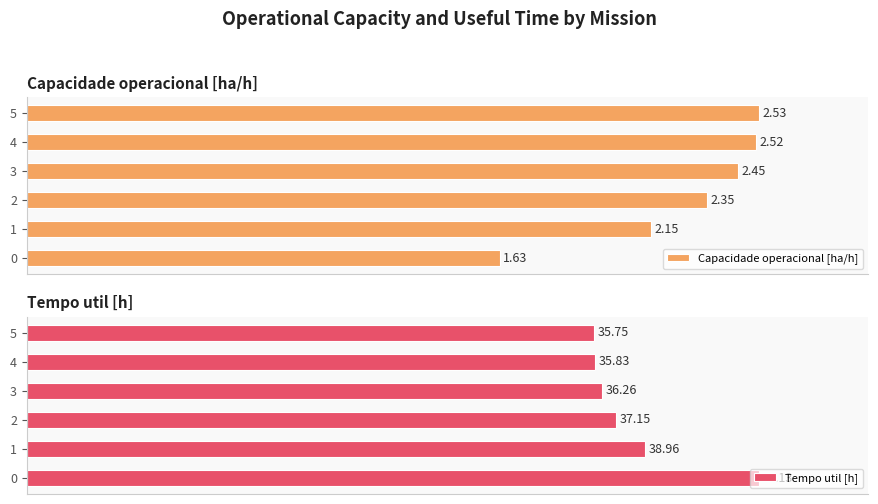

Is it true that Tempo util [h] equals 100.0 at 0?

True